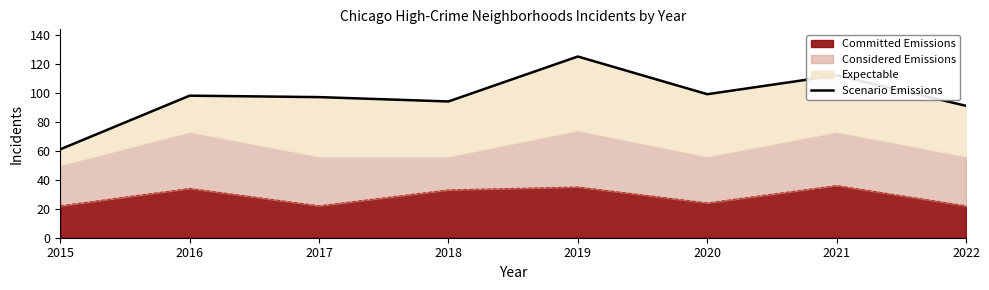

Rank the categories by value from highest to lowest.

2019, 2021, 2020, 2016, 2017, 2018, 2022, 2015